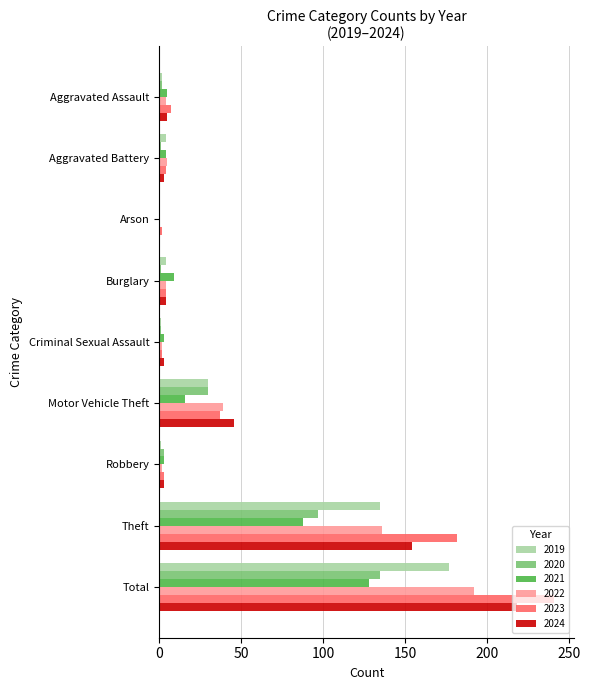

Which series has the largest total across all categories?

2023